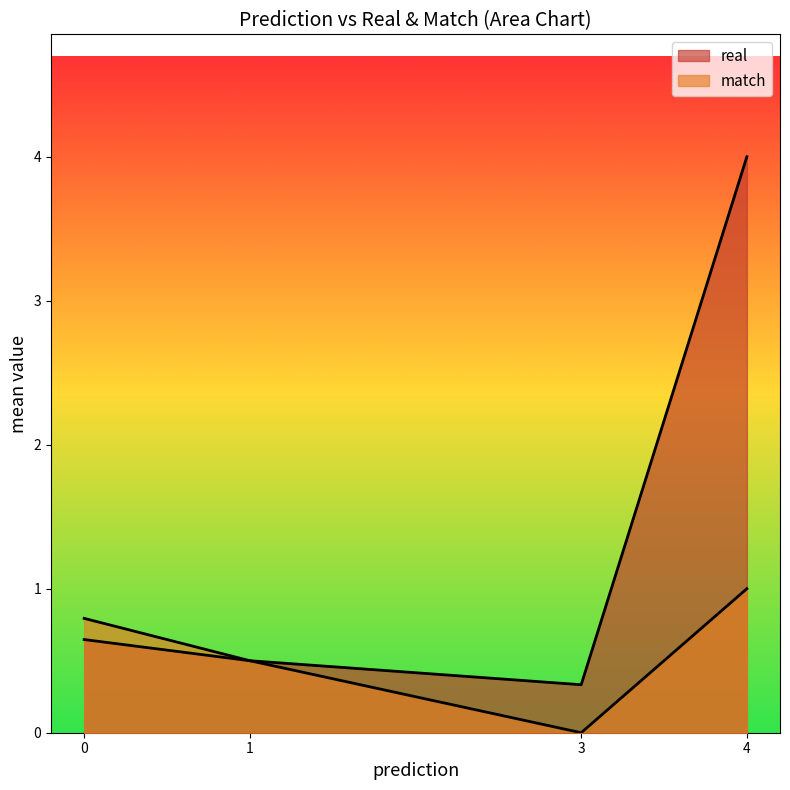

Rank the series by their maximum value, from lowest to highest.

match, real